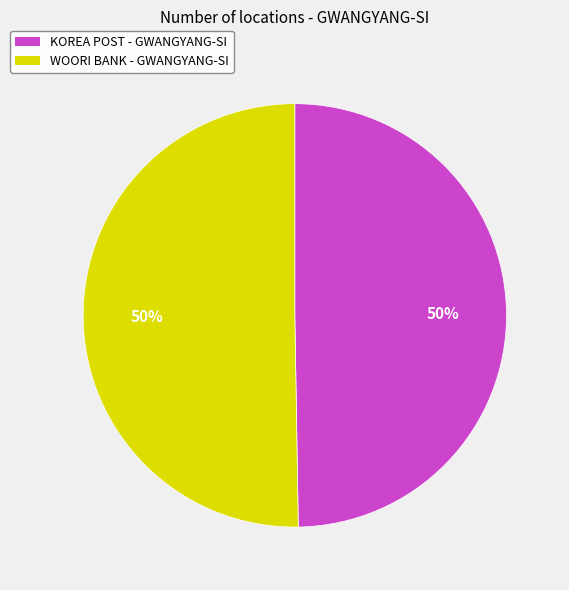

To the nearest percent, what is the average slice percentage?

50%